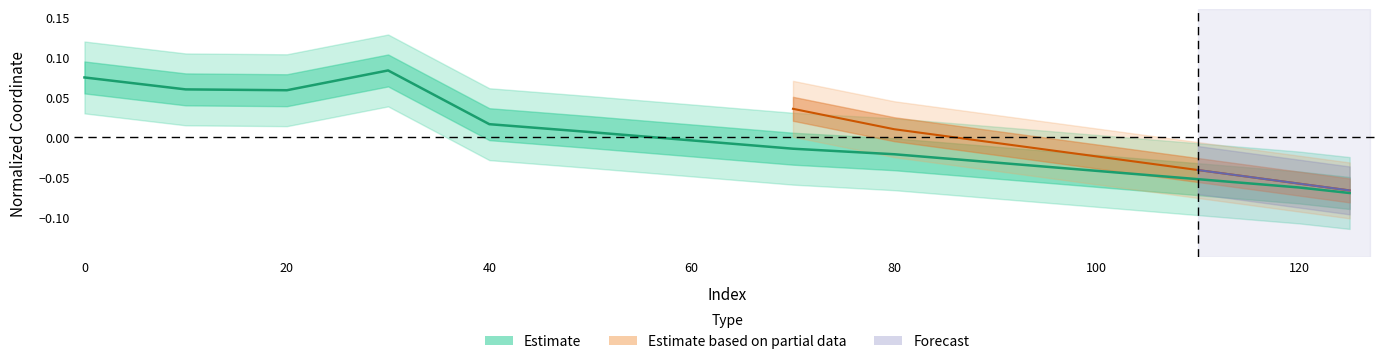

List the labels in order of value, largest first.

30, 0, 10, 20, 40, 50, 60, 70, 80, 90, 100, 110, 120, 125